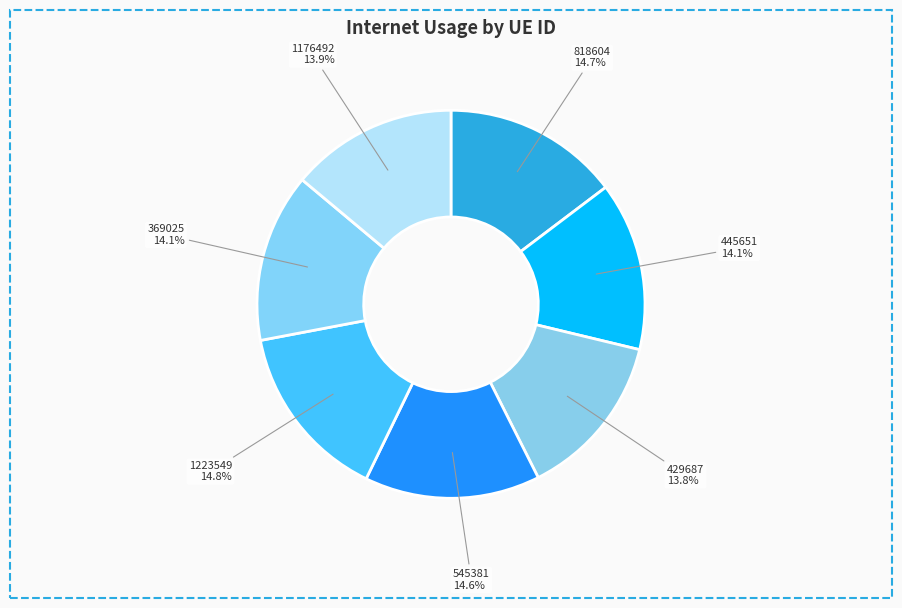

What portion of the pie excludes 369025?

85.9%